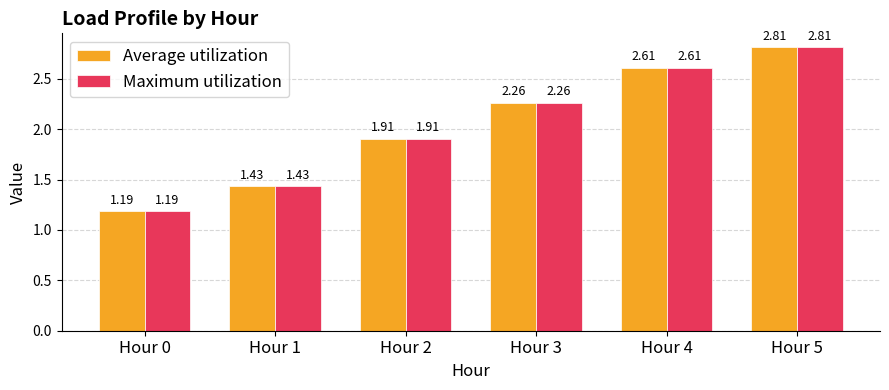

What is the difference between the Average utilization values at Hour 5 and Hour 4?

0.2